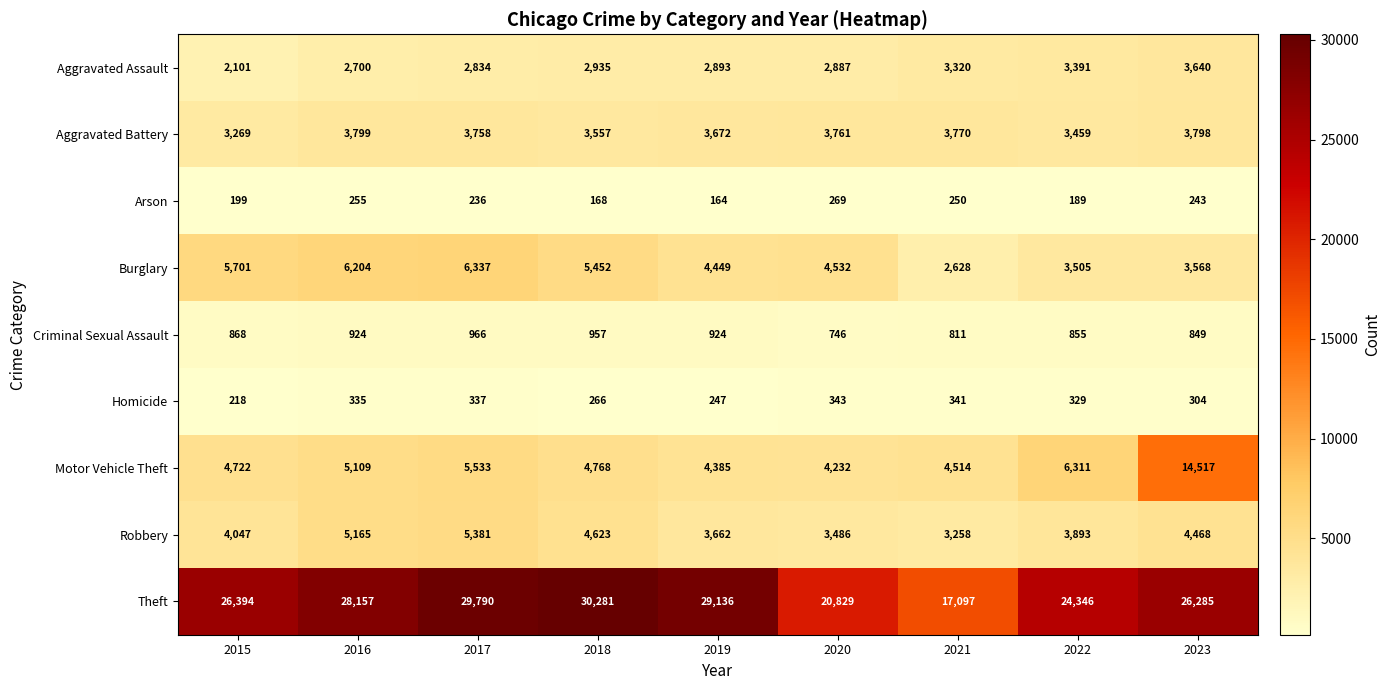

Where is Arson nearest to the value 216?

2015